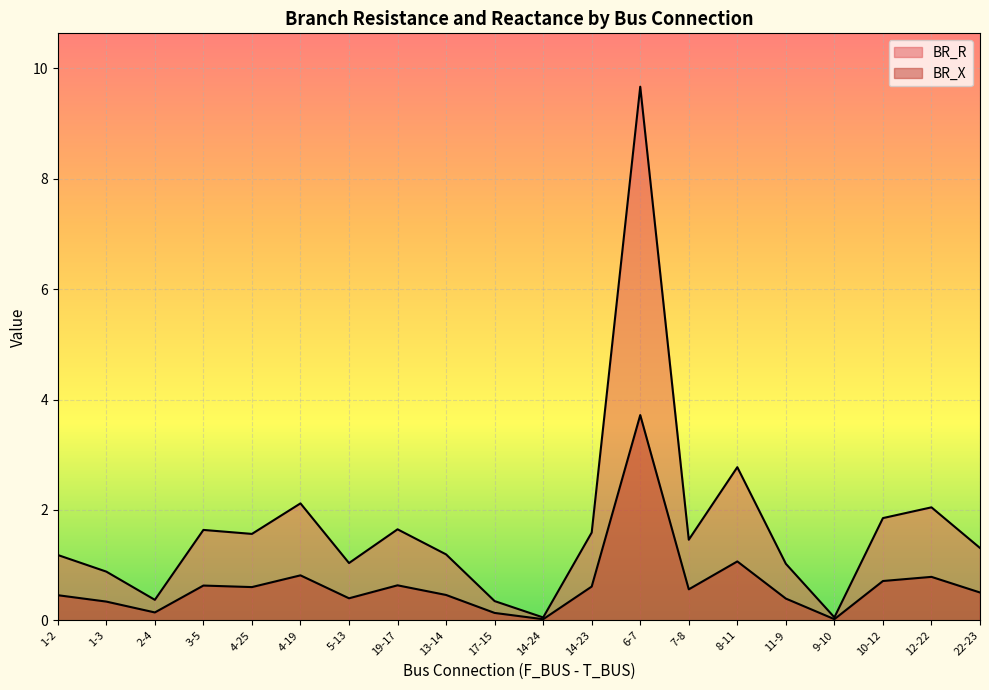

At which category does BR_R reach its first local valley?

2-4